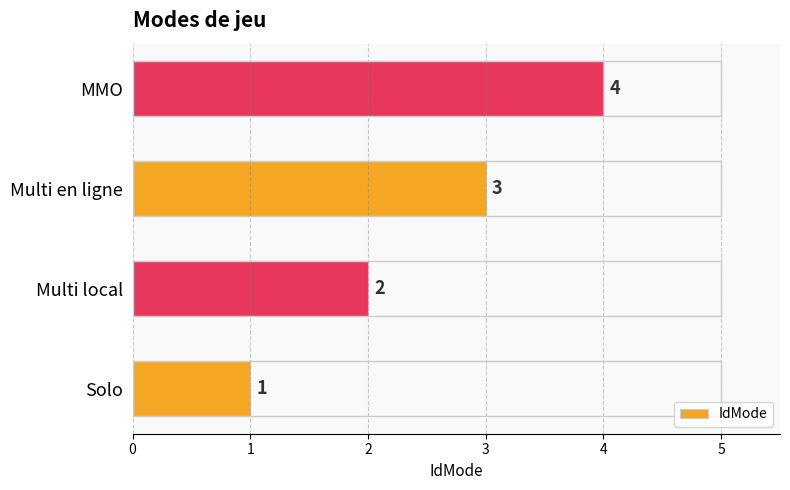

At which label is the value closest to 2?

Multi local